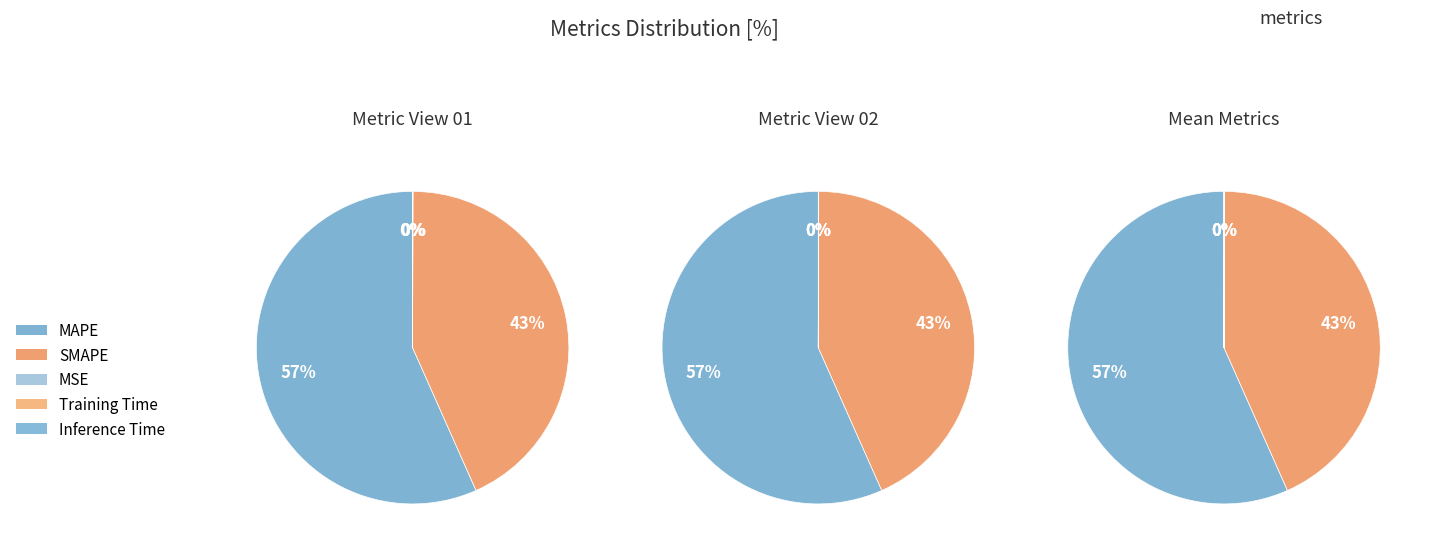

To the nearest percent, what is the average slice percentage?

20%